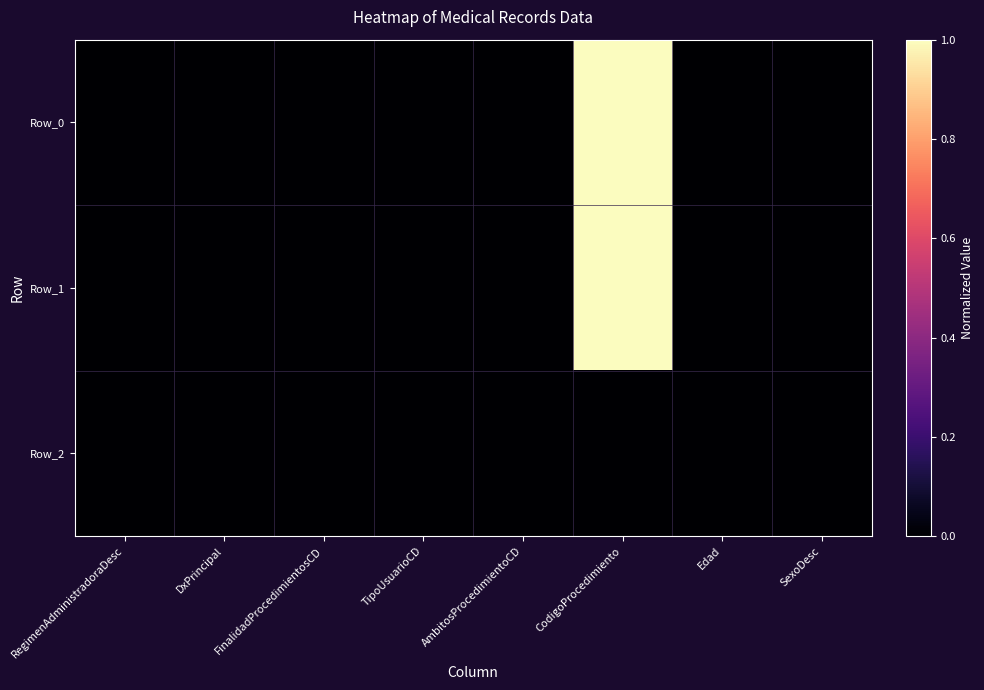

Reading left to right, transcribe all the data shown in this chart.

Row_0: RegimenAdministradoraDesc=0	DxPrincipal=0	FinalidadProcedimientosCD=0	TipoUsuarioCD=0	AmbitosProcedimientoCD=0	CodigoProcedimiento=1	Edad=0	SexoDesc=0
Row_1: RegimenAdministradoraDesc=0	DxPrincipal=0	FinalidadProcedimientosCD=0	TipoUsuarioCD=0	AmbitosProcedimientoCD=0	CodigoProcedimiento=1	Edad=0	SexoDesc=0
Row_2: RegimenAdministradoraDesc=0	DxPrincipal=0	FinalidadProcedimientosCD=0	TipoUsuarioCD=0	AmbitosProcedimientoCD=0	CodigoProcedimiento=0	Edad=0	SexoDesc=0